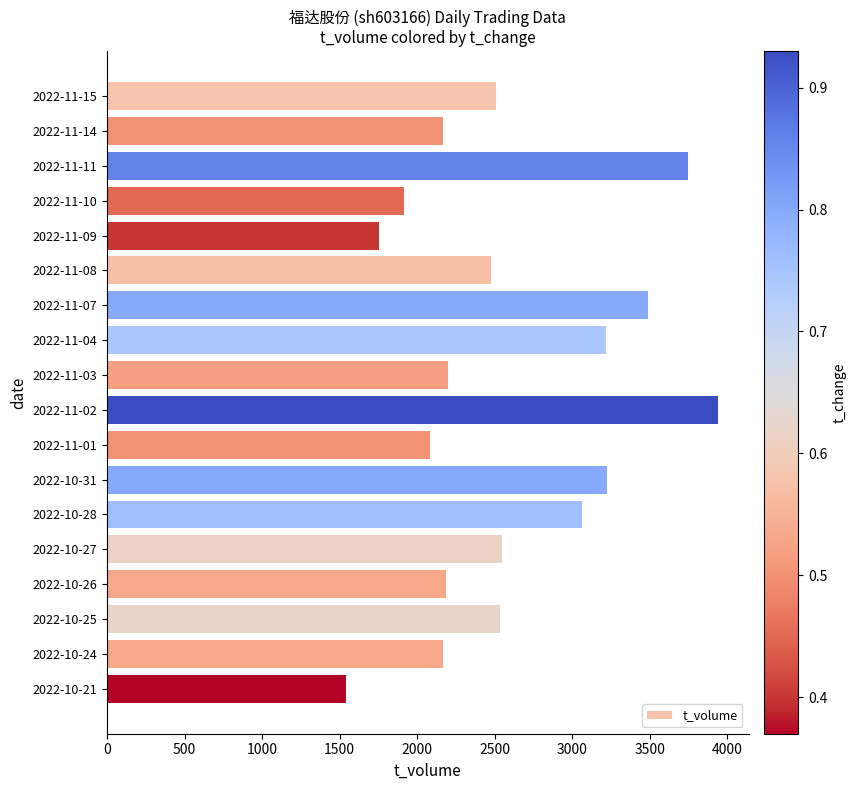

What value does the data have at 2022-11-08, to the nearest 50?

2500